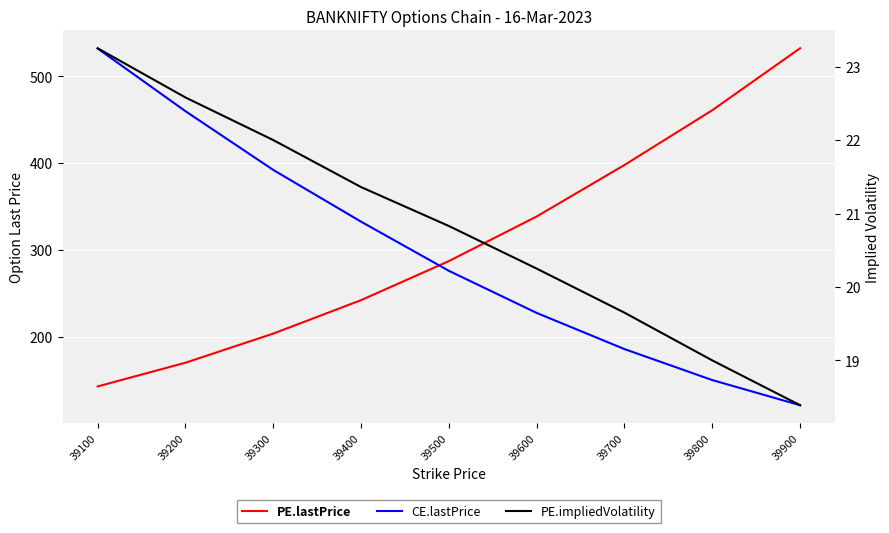

Which series has the widest spread of values?

CE.lastPrice